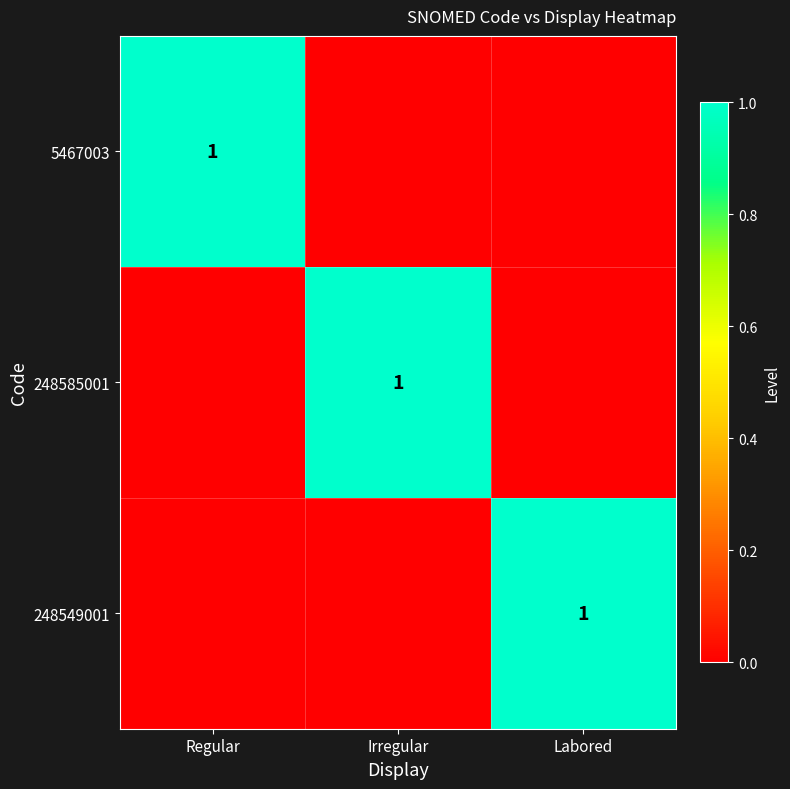

True or false: 248585001 has a value of 0 at Irregular.

False